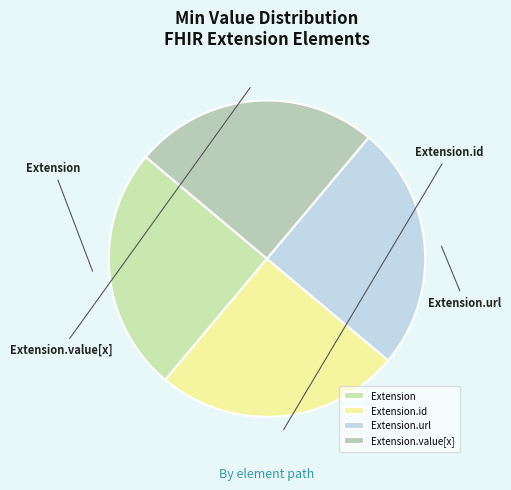

Which category has the biggest portion of the pie?

Extension.id